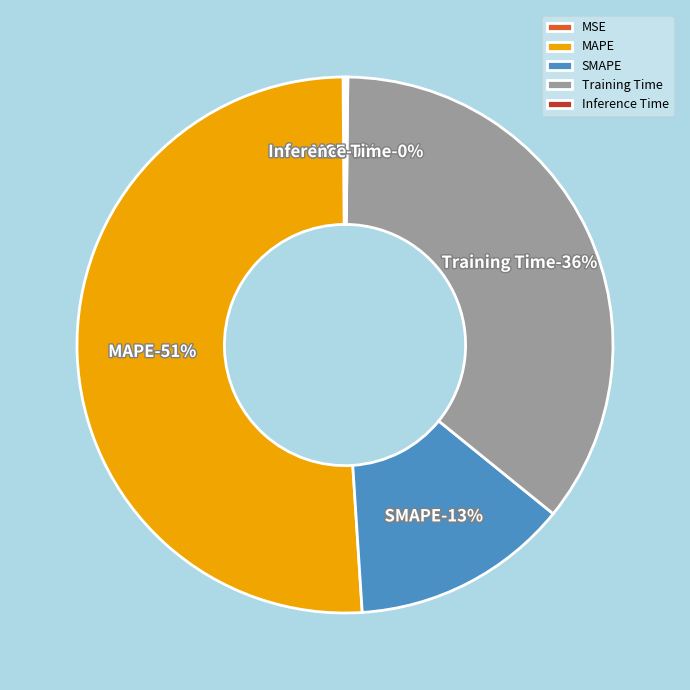

Which category has the smallest portion of the pie?

MSE